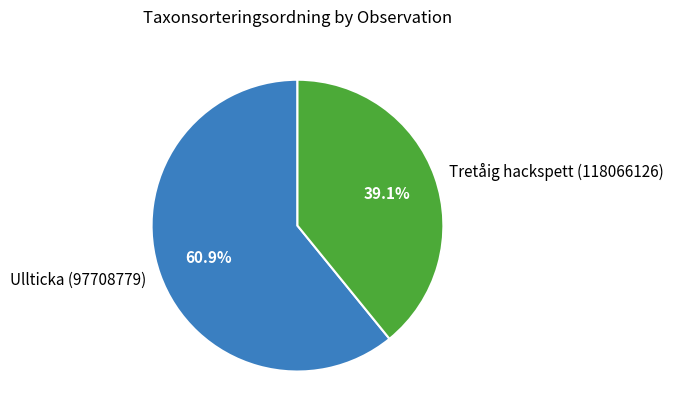

Count the number of slices in the pie.

2